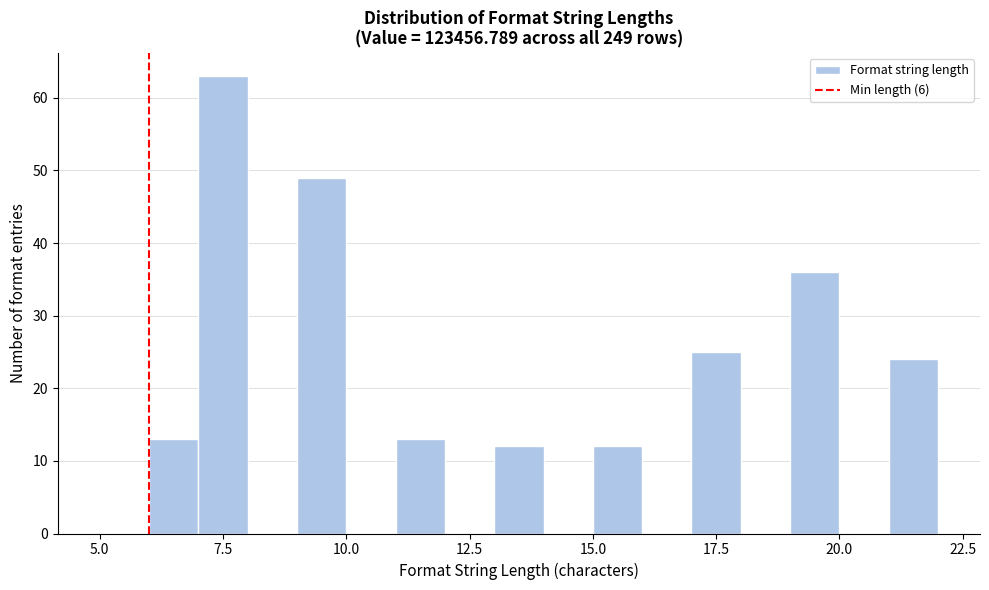

Around what value on the x-axis is the tallest bar? Give the approximate position of its centre, as read against the axis.

7.5